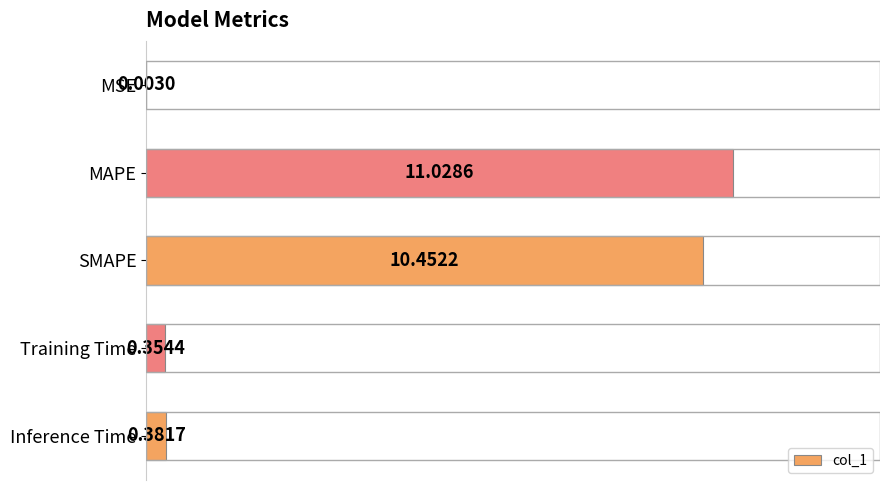

How many distinct data groups are displayed?

1